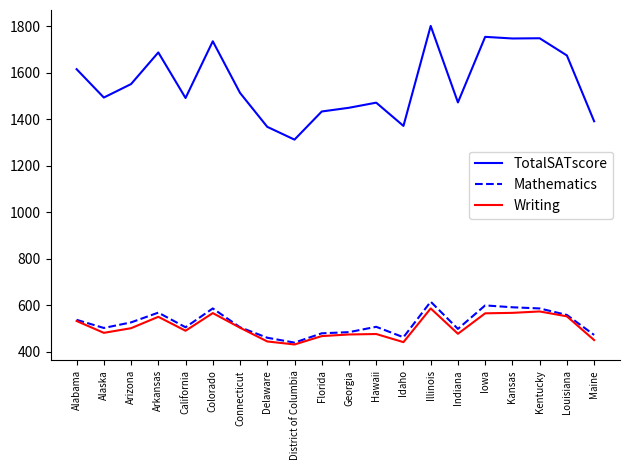

What are all the series names shown in the legend?

TotalSATscore, Mathematics, Writing